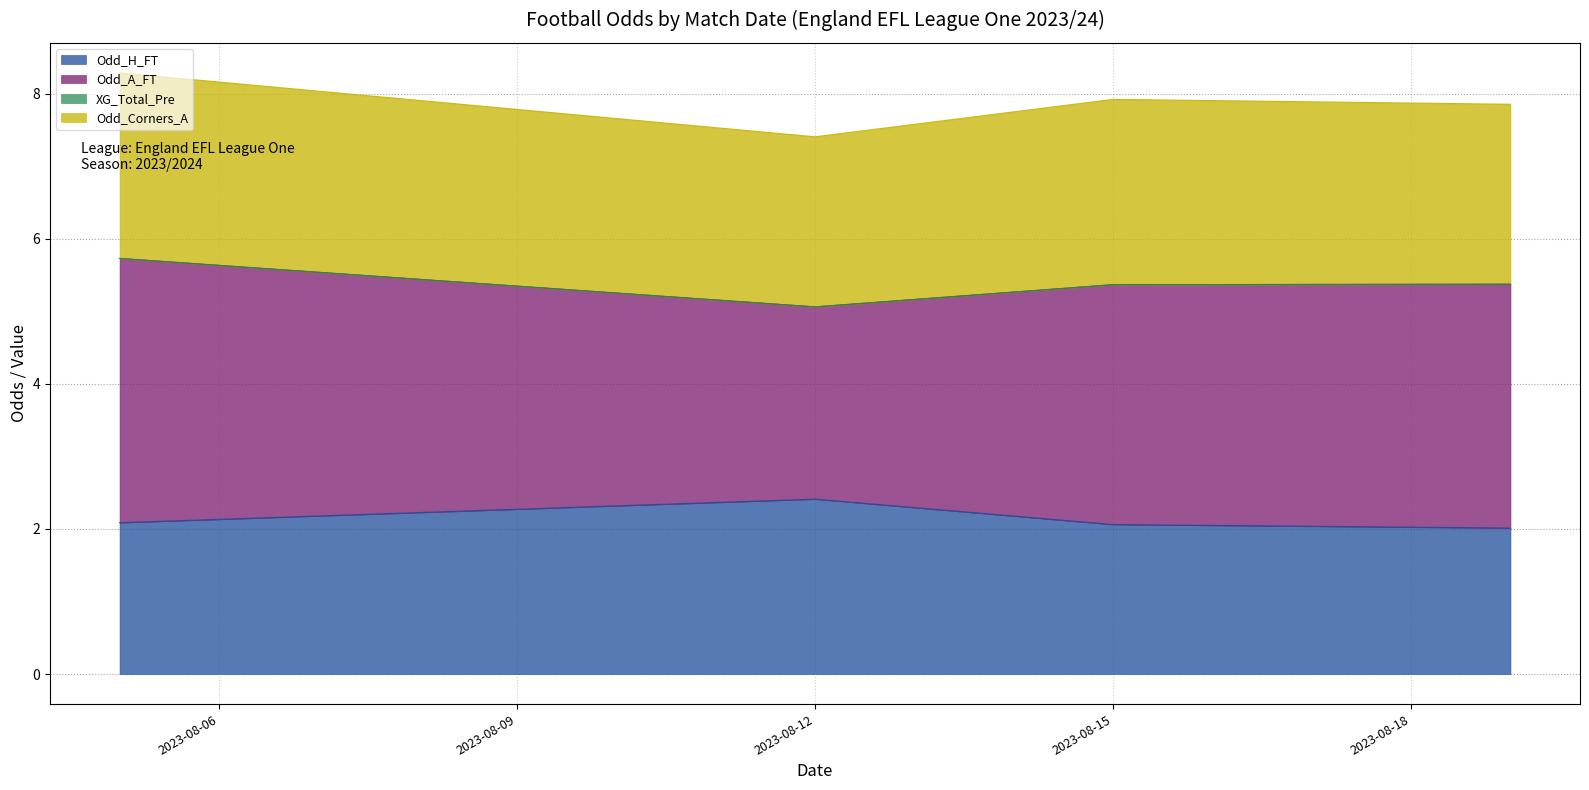

How many categories are shown in the chart?

40